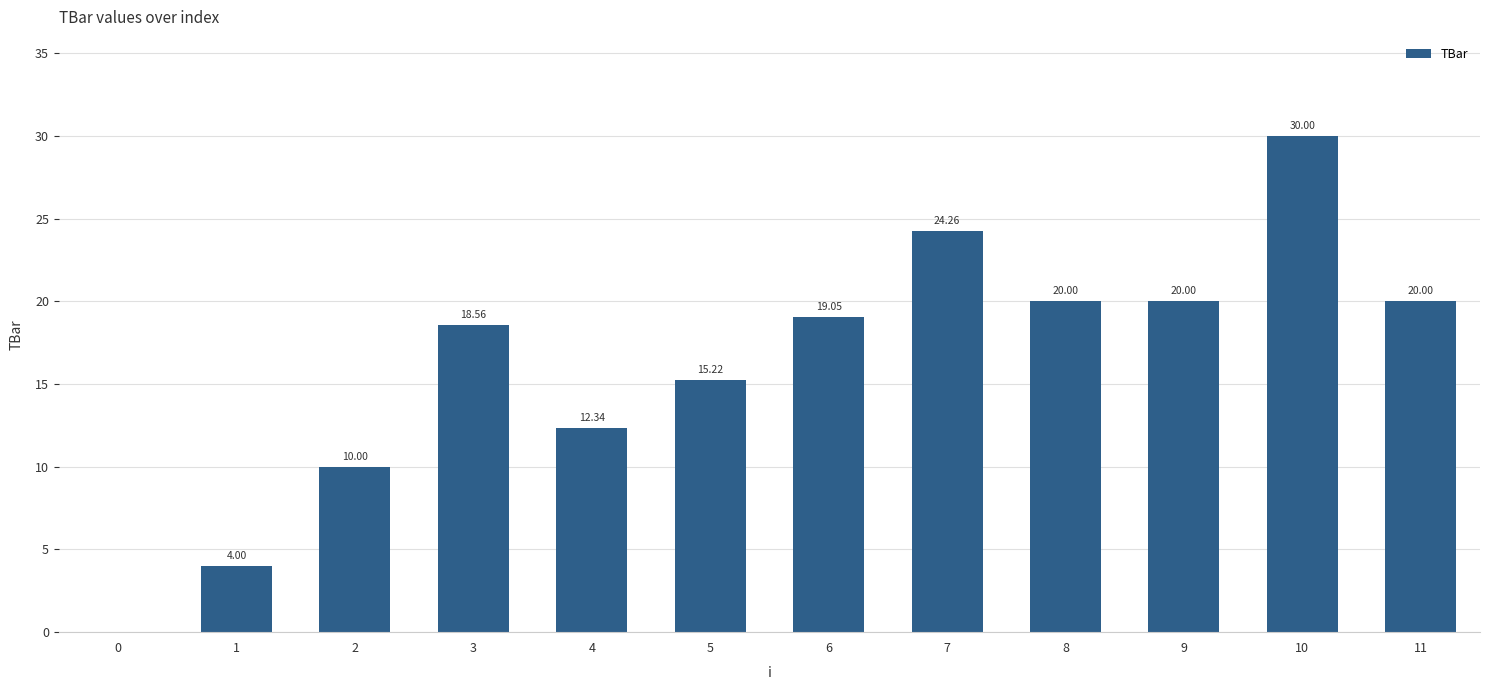

Reading left to right, extract all data points from this chart.

0.0	4.0	10.0	18.6	12.3	15.2	19.1	24.3	20.0	20.0	30.0	20.0